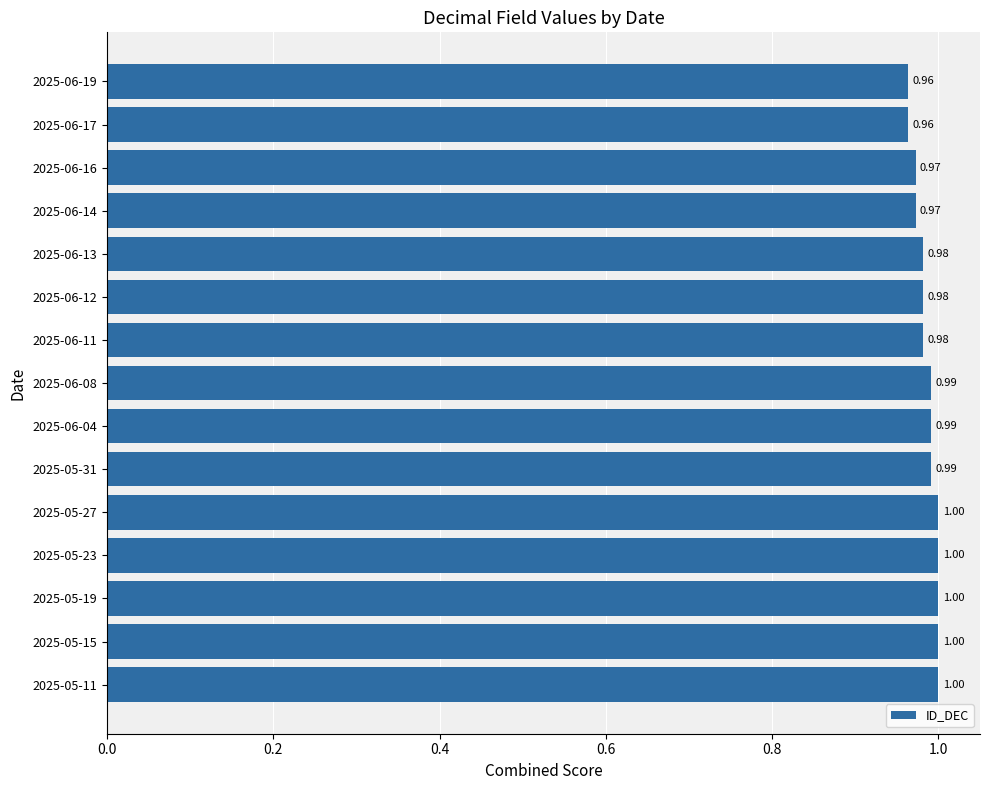

What is the smallest value displayed?

1.0